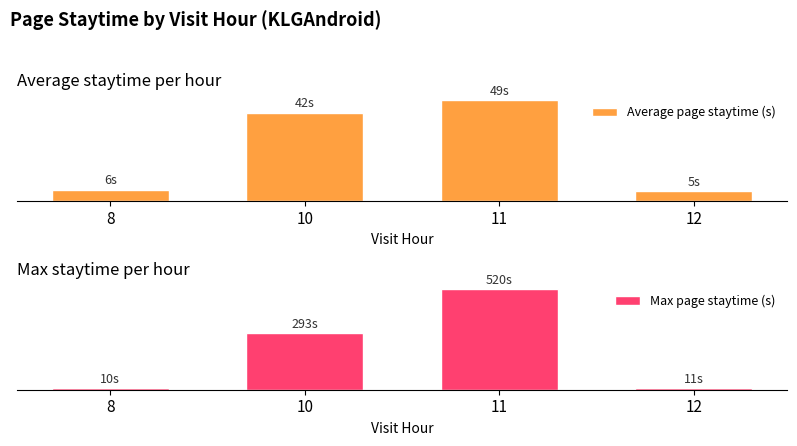

Between 10 and 12, which series saw the biggest shift?

Max page staytime (s)